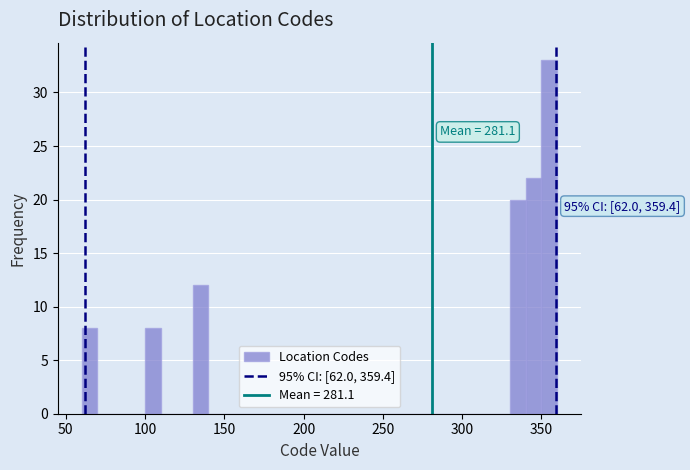

Read against the x-axis, roughly where is the centre of the tallest bar?

355